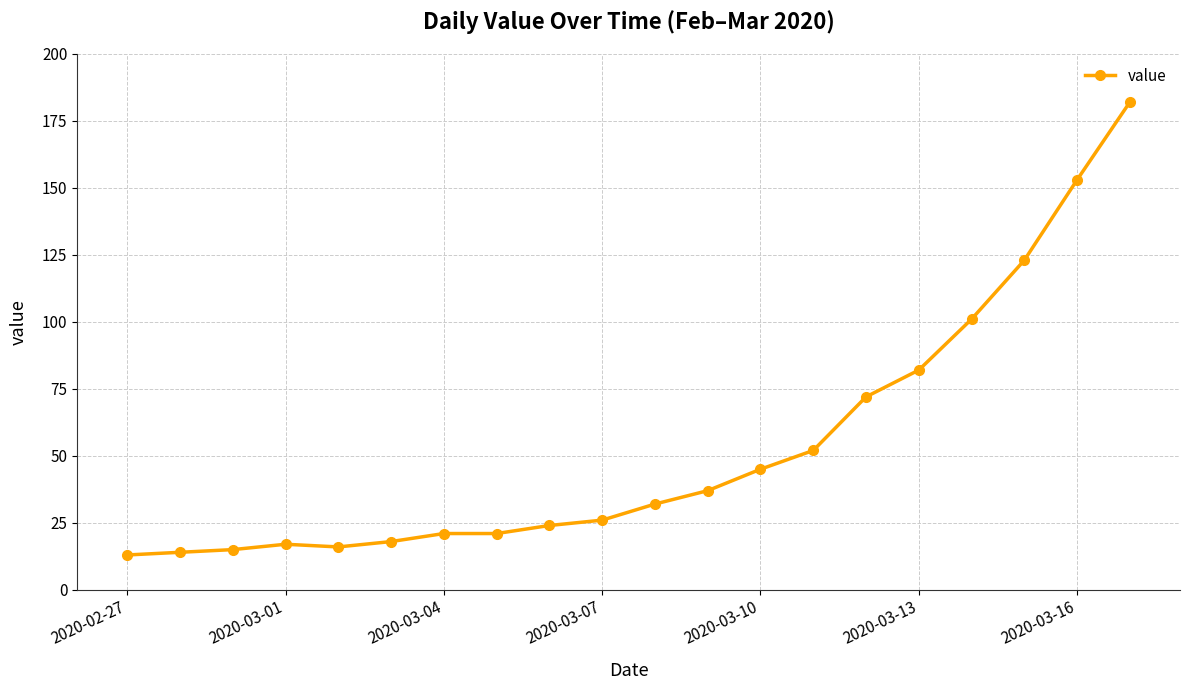

What is the maximum value shown in the chart?

182